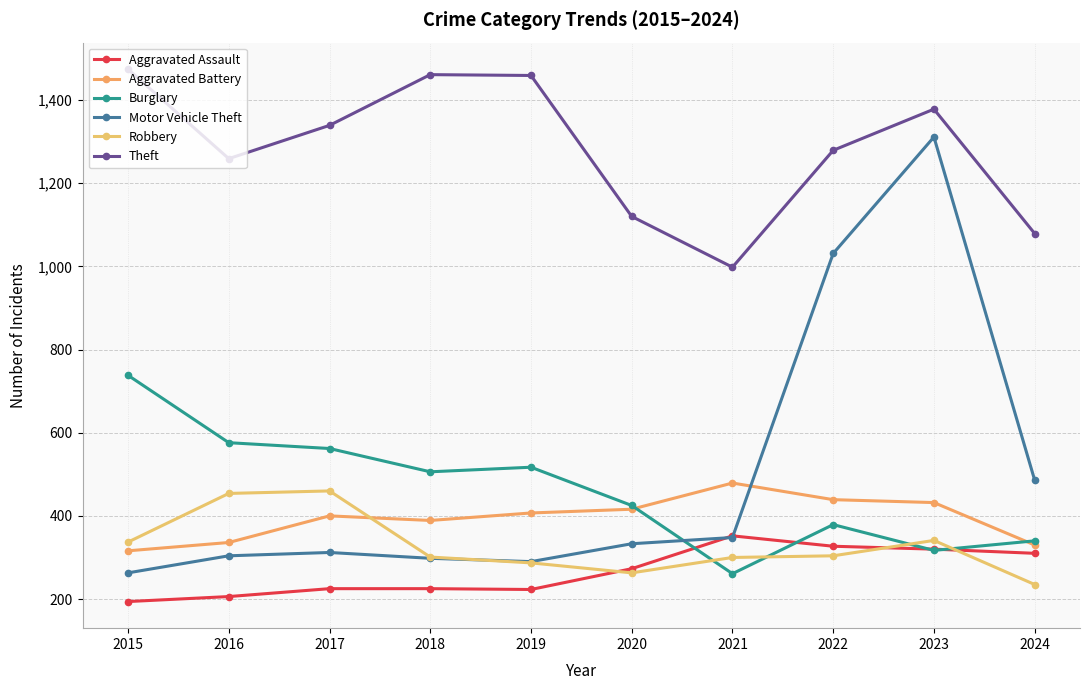

True or false: Theft and Burglary intersect in this chart.

False